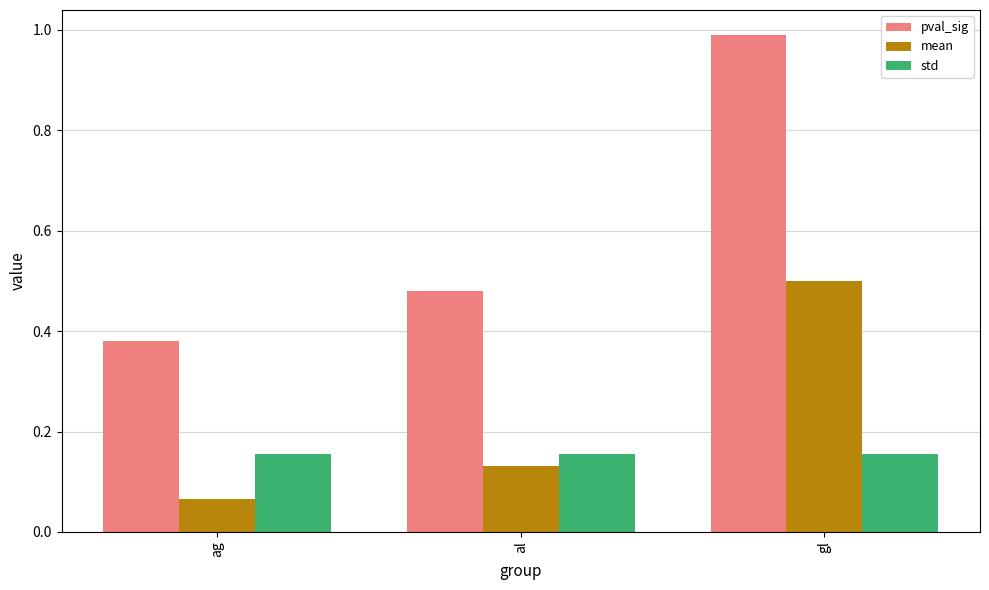

What is the greatest value displayed?

1.0